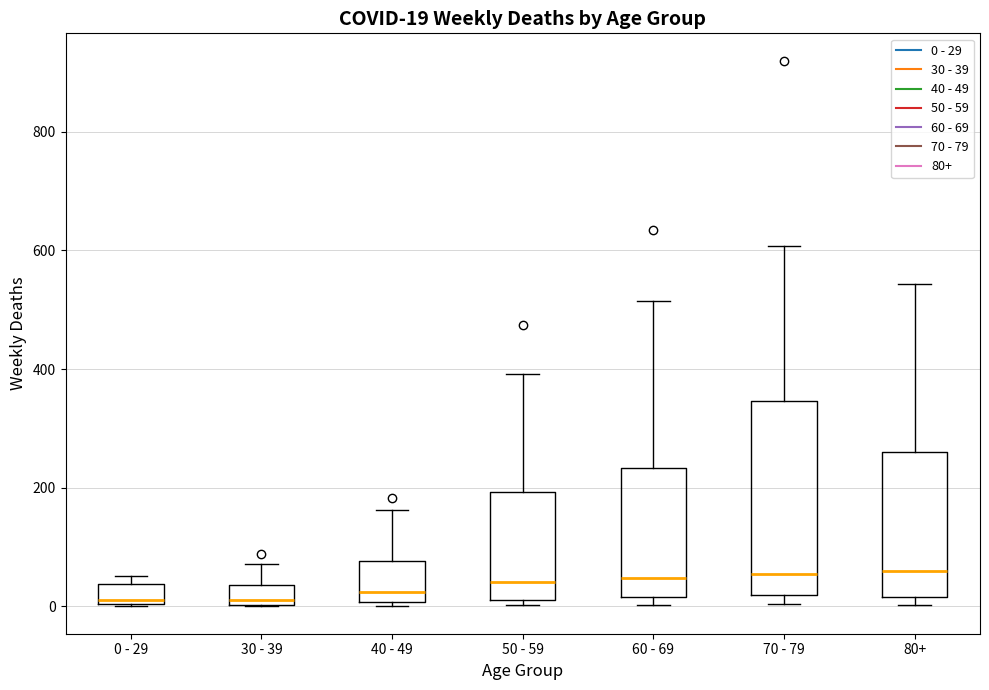

Comparing the boxes themselves (not the whiskers), which one is the tallest?

70 - 79